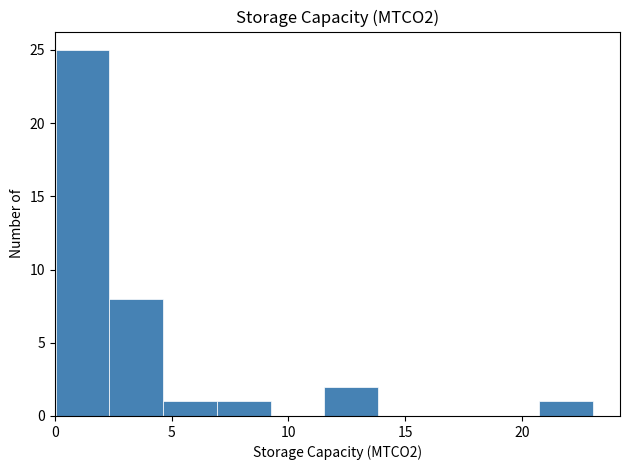

Reading left to right, transcribe this chart: for each bar, give the range it covers on the x-axis and its height. Neither the bar edges nor the heights are printed on the chart, so give them approximately, as read against the axes.

0.0 to 2.5: 25
2.5 to 4.5: 8
4.5 to 7.0: 1
7.0 to 9.0: 1
9.0 to 11.5: 0
11.5 to 14.0: 2
14.0 to 16.0: 0
16.0 to 18.5: 0
18.5 to 20.5: 0
20.5 to 23.0: 1